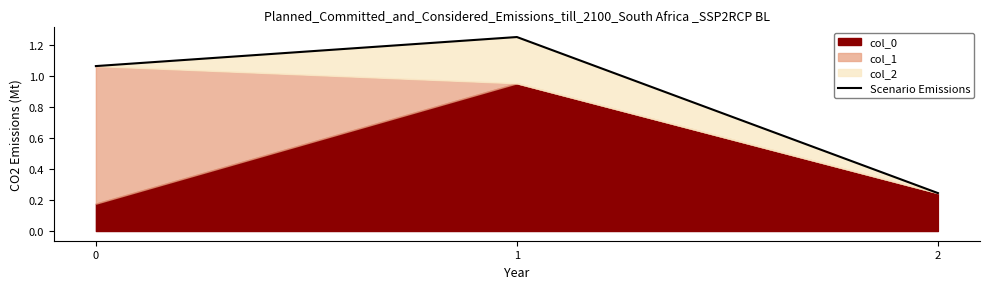

True or false: the data shows 1.3 at 1.

True